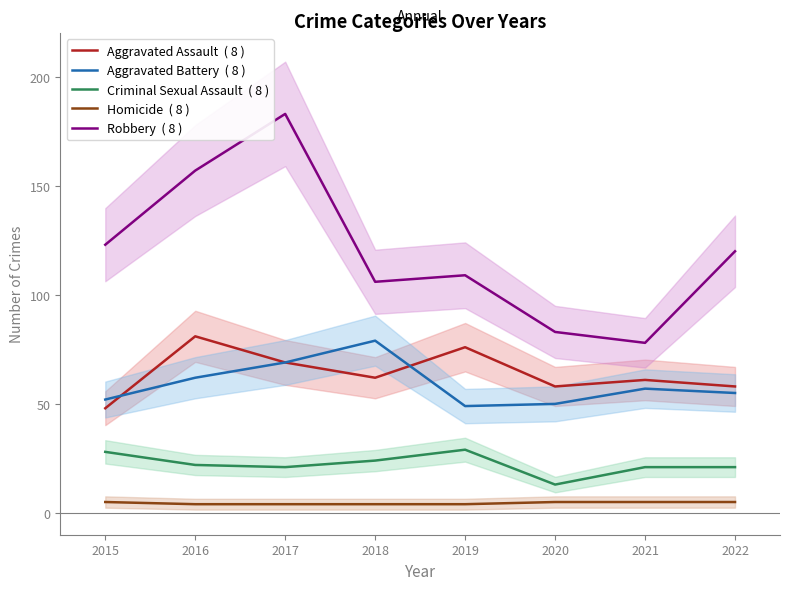

Rank the series by their maximum value, from lowest to highest.

Homicide  ( 8 ), Criminal Sexual Assault  ( 8 ), Aggravated Battery  ( 8 ), Aggravated Assault  ( 8 ), Robbery  ( 8 )